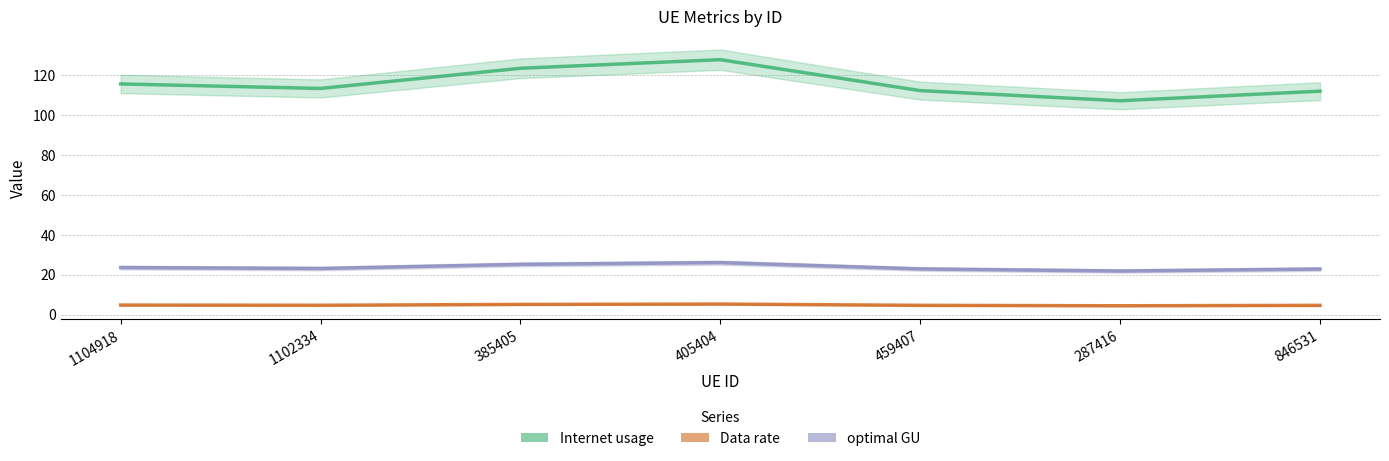

The value of Internet usage at 459407 is 167.3. True or false?

False